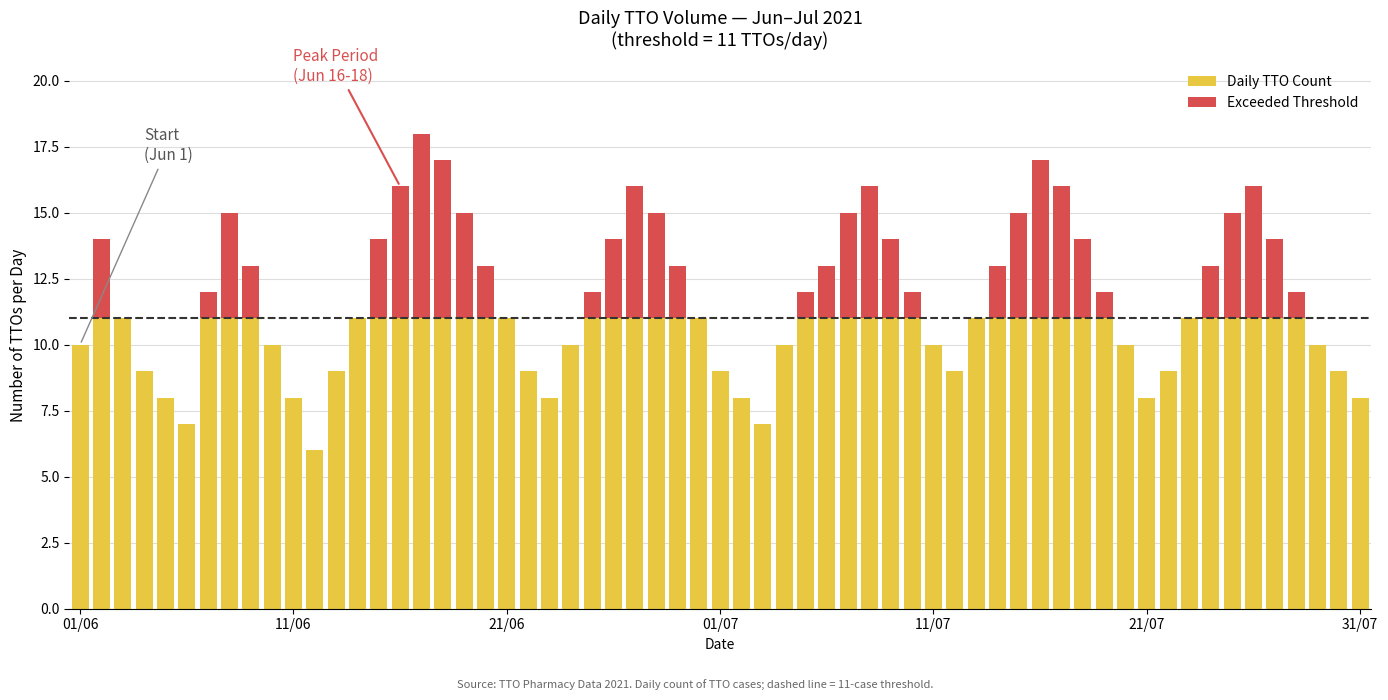

What is the maximum value for Daily TTO Count?

11